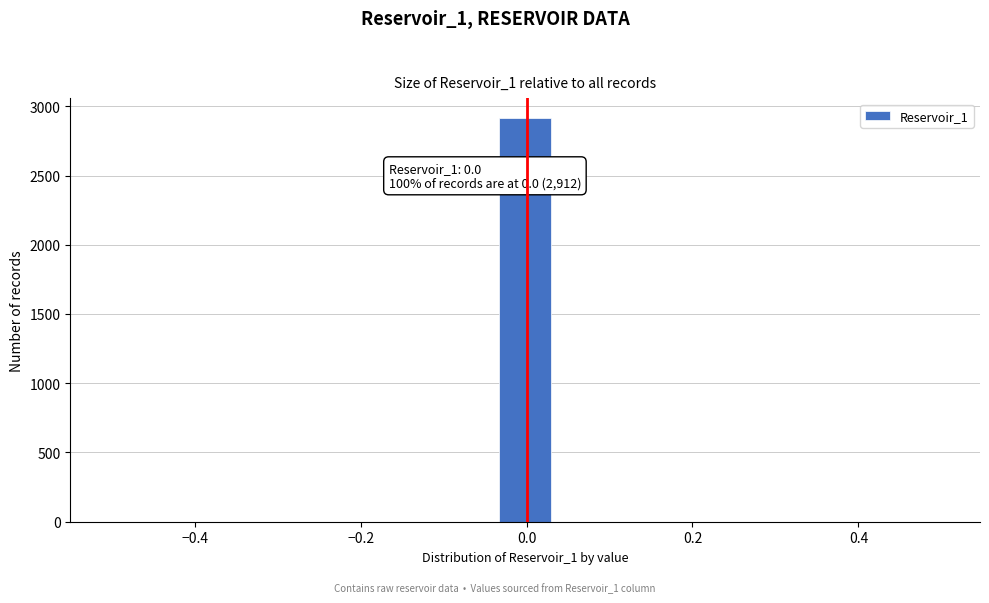

Read against the x-axis, roughly where is the centre of the tallest bar?

0.00